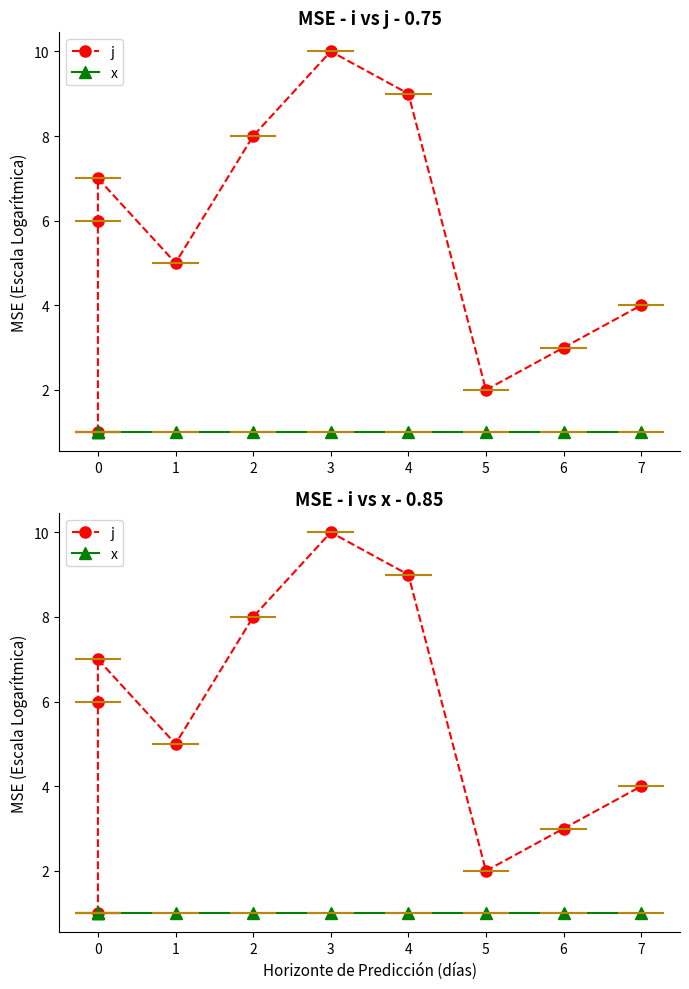

Reading right to left, list all the values displayed in this chart.

j: 4	3	2	9	10	8	5	7	6	1
x: 1	1	1	1	1	1	1	1	1	1